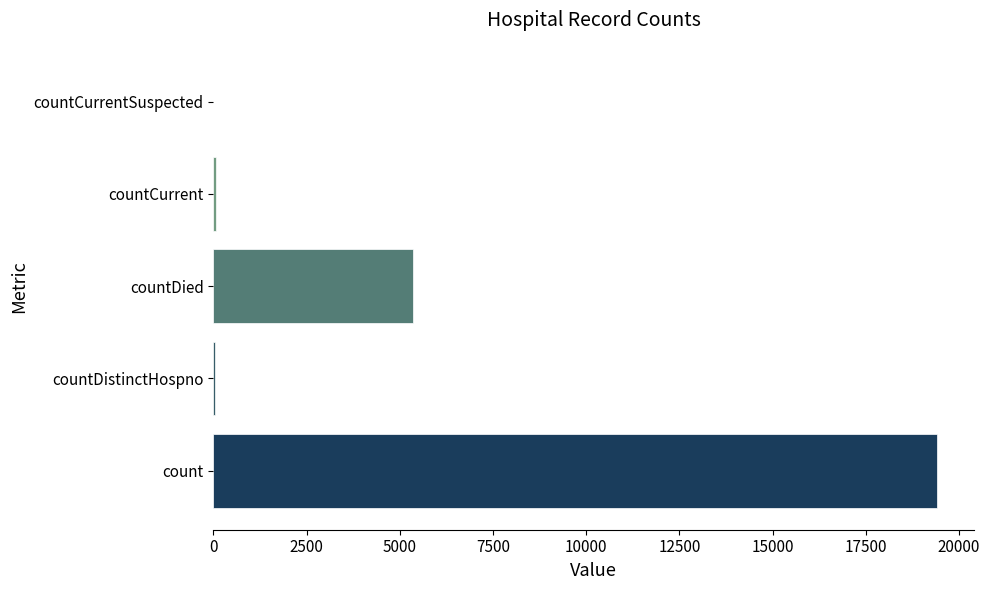

How many series are shown in this chart?

1